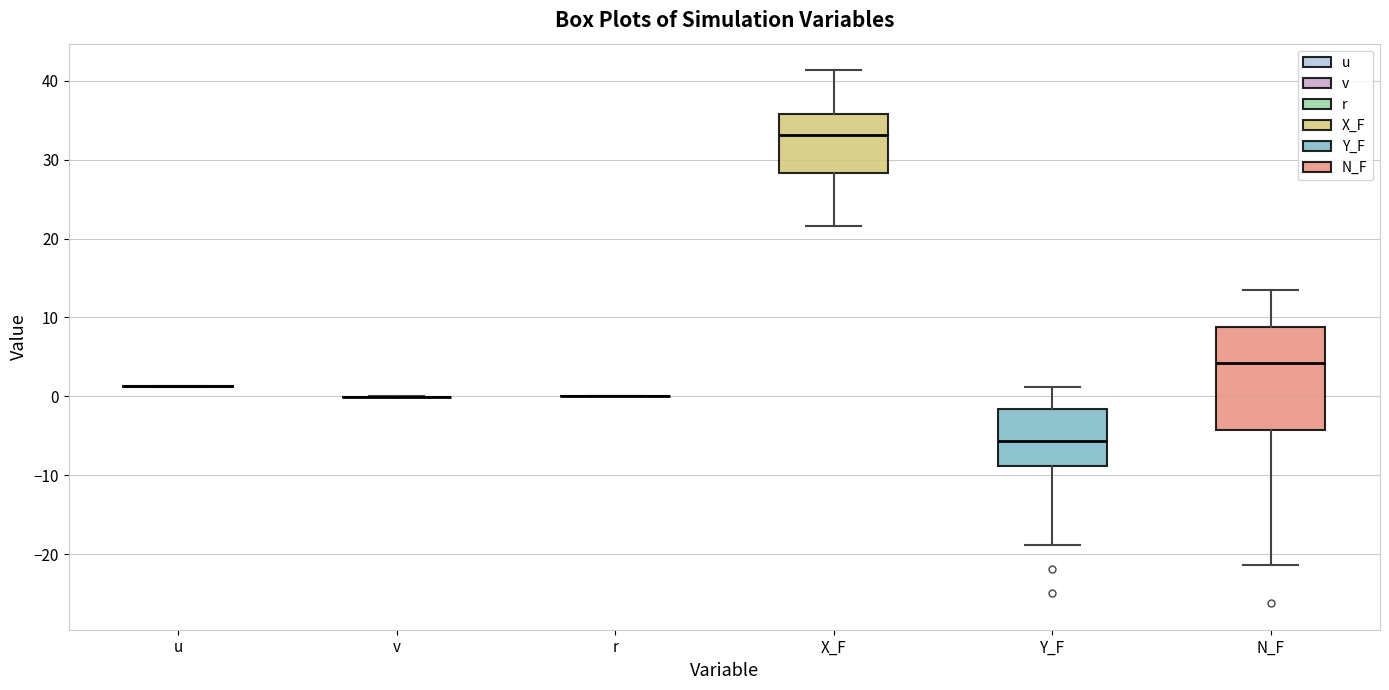

Which box is the tallest, from its lower edge to its upper edge?

N_F